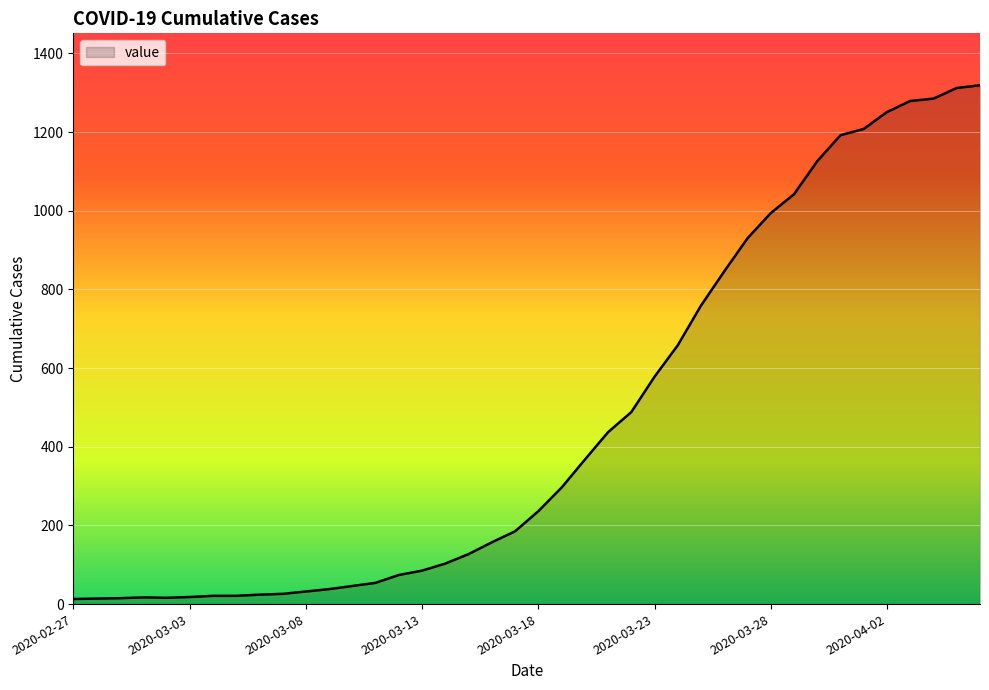

What is the difference between the maximum and minimum values?

1306